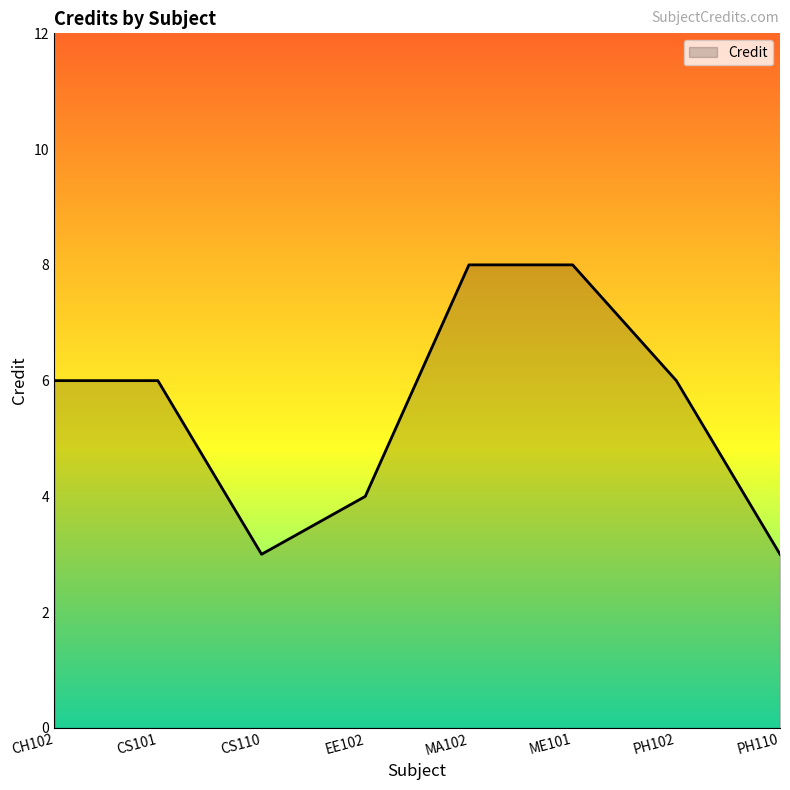

Is it true that the value at EE102 is 3?

False